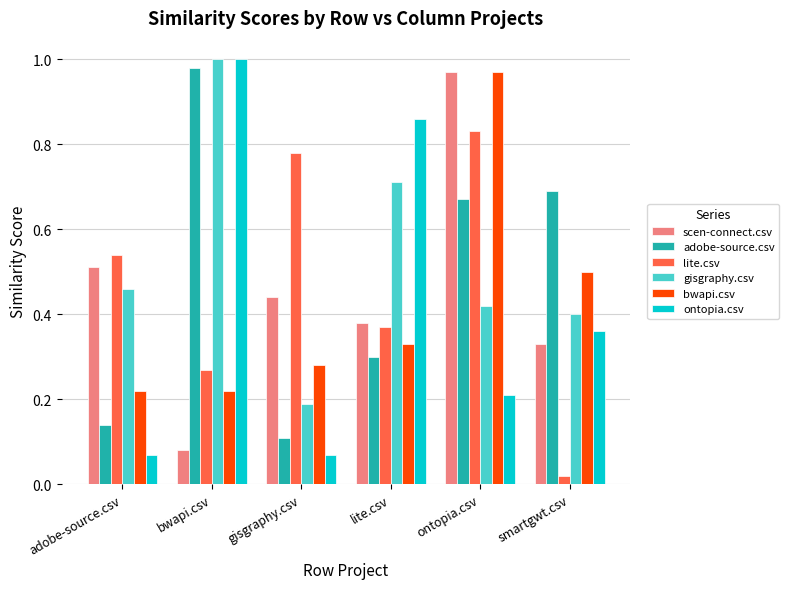

What is the total value across all series at ontopia.csv?

4.1